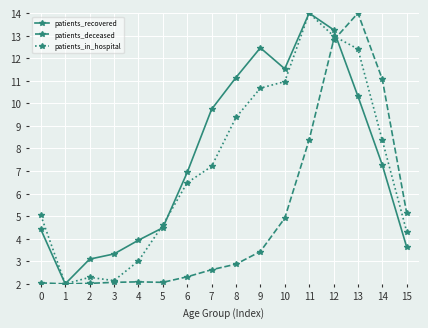

At which label is patients_in_hospital closest to 8?

14